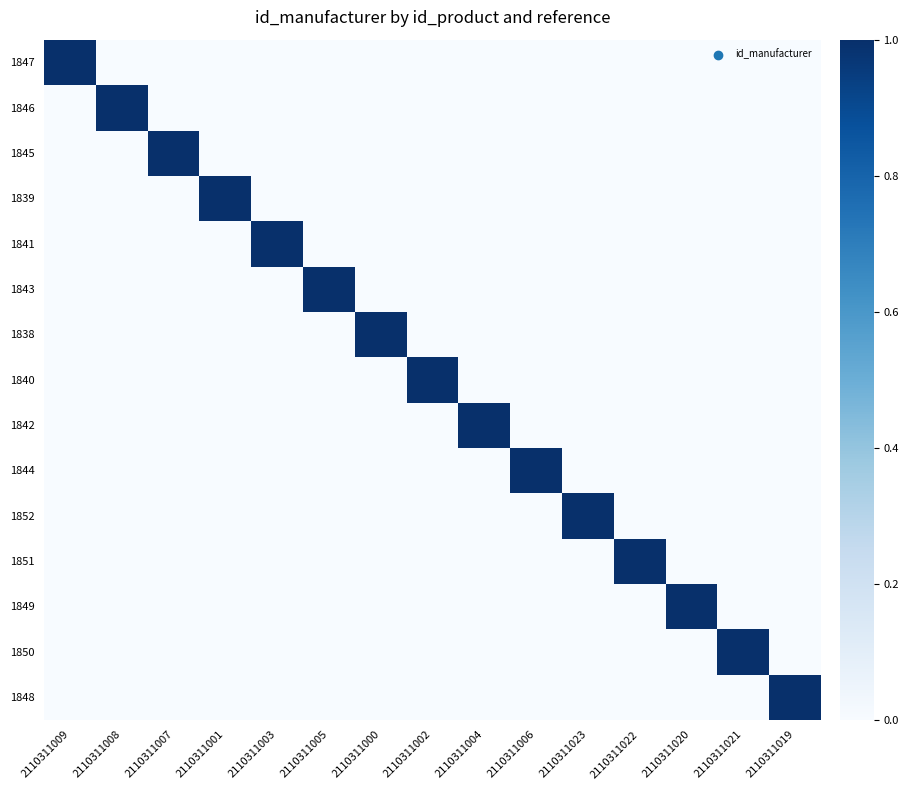

Count the number of categories in the chart.

15